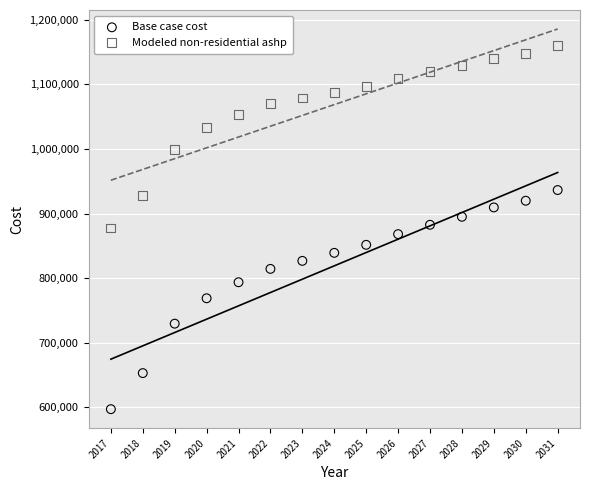

Which series contains the lowest Y value?

Base case cost